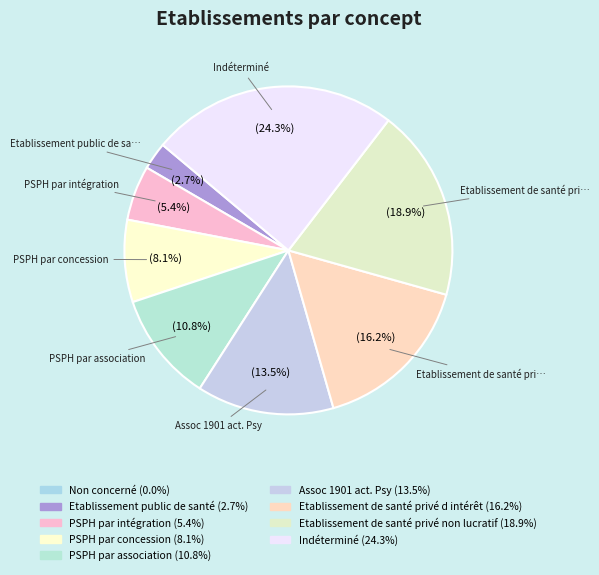

Which category has the biggest portion of the pie?

Indéterminé